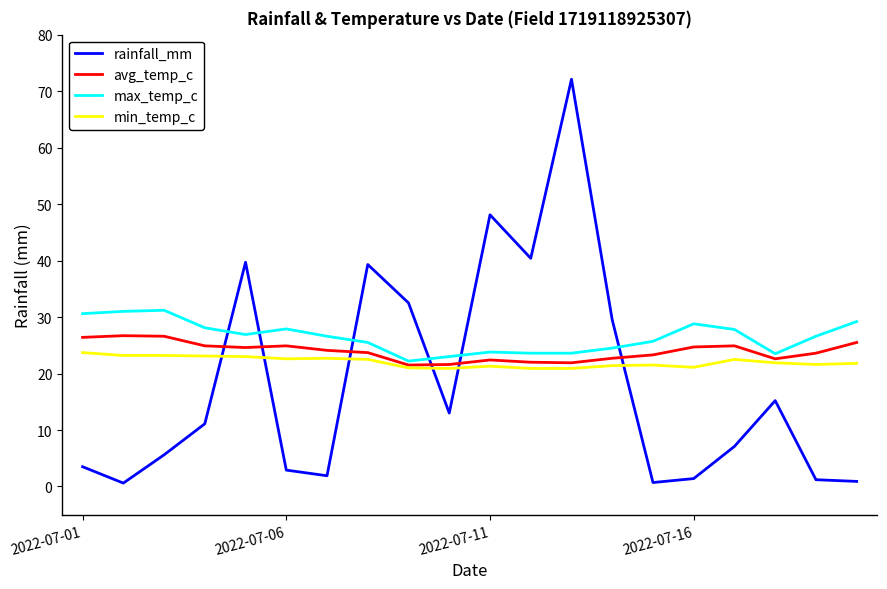

True or false: avg_temp_c and rainfall_mm intersect in this chart.

True